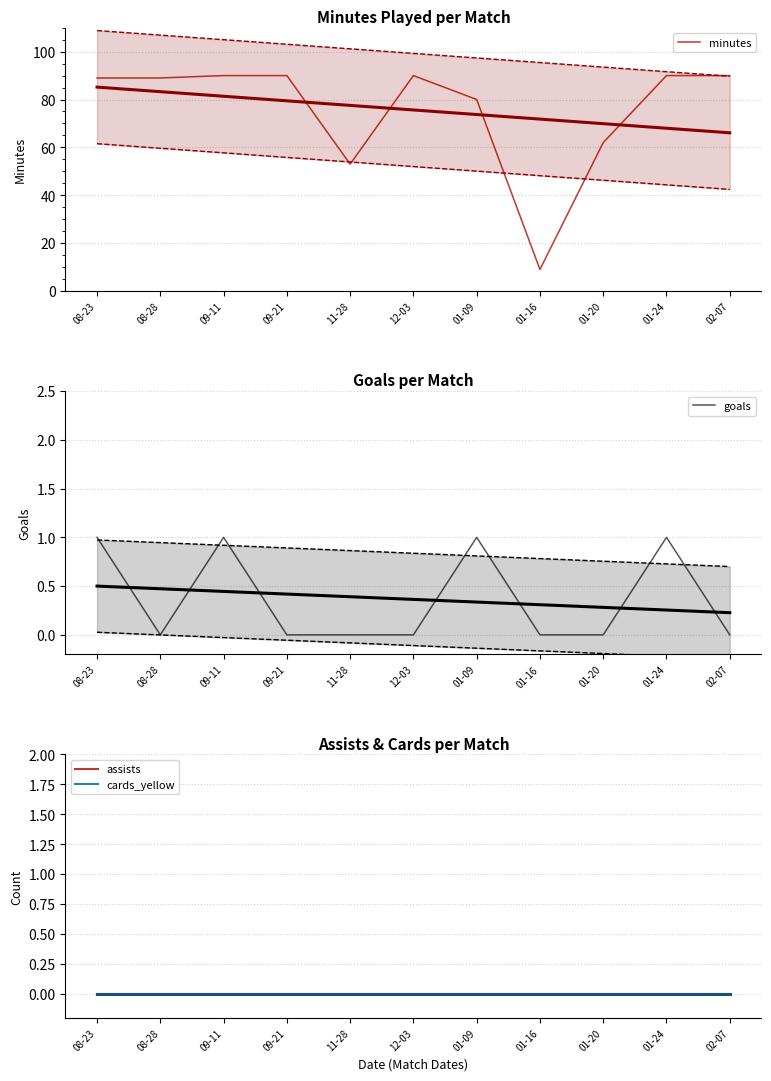

At 08-23, list the series in order from smallest to largest.

assists, cards_yellow, goals, minutes